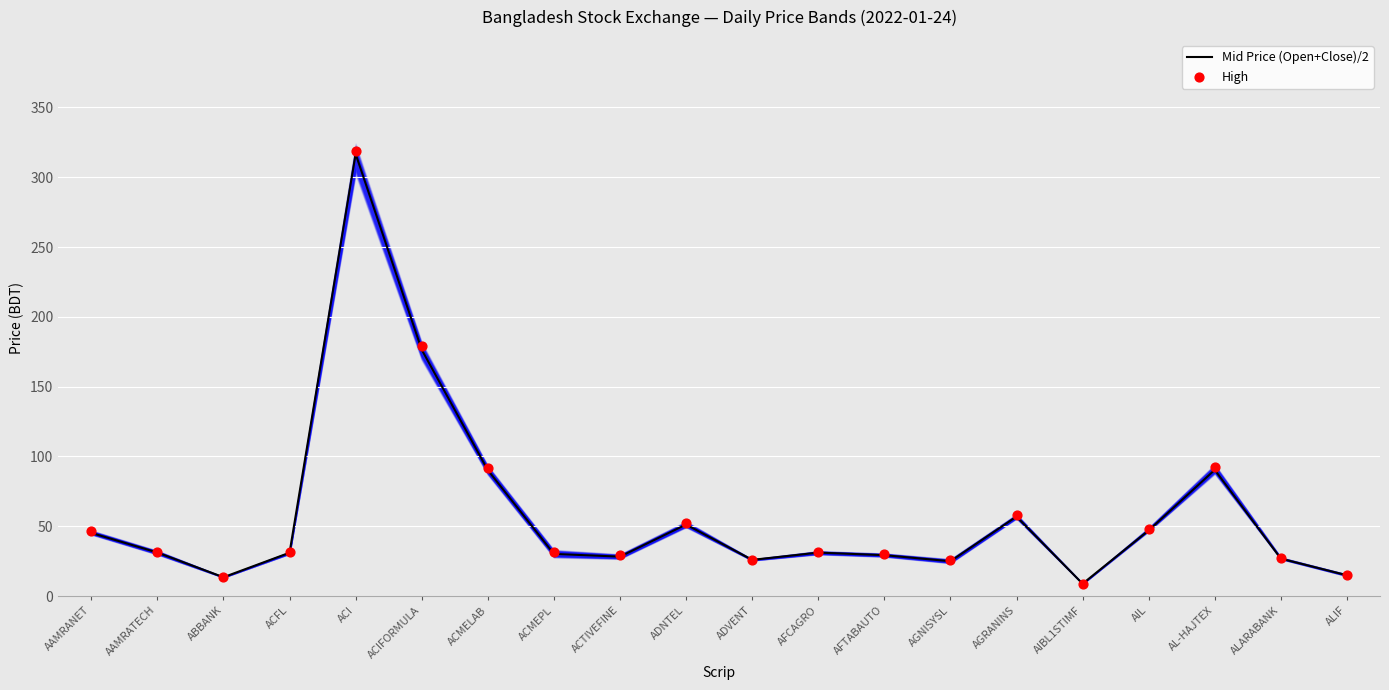

Which series has the largest total across all categories?

High